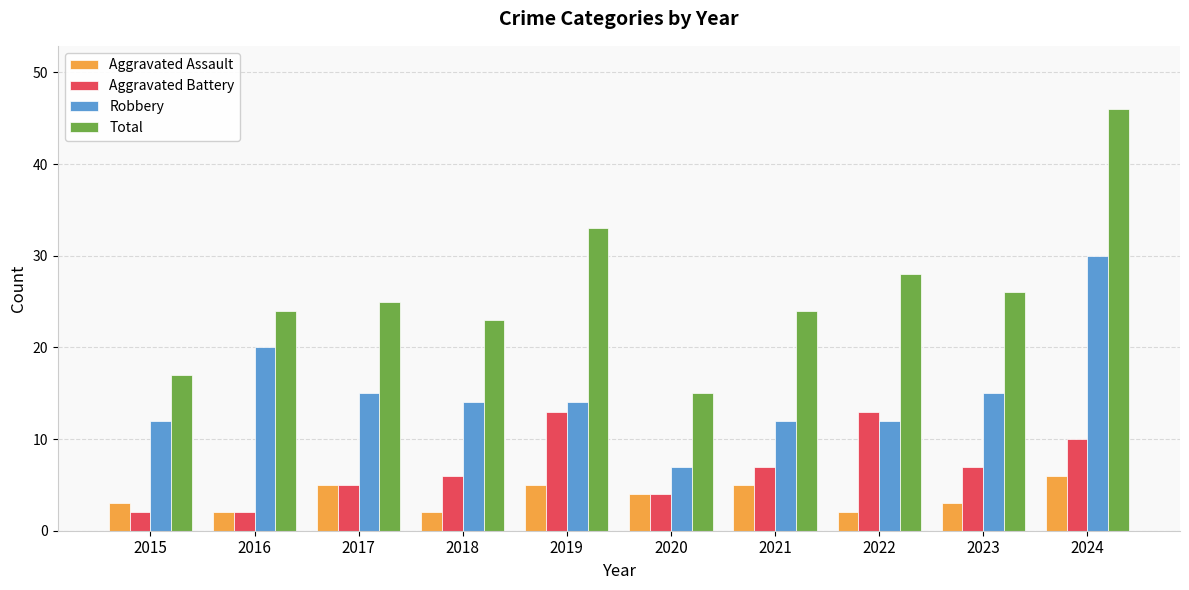

What is the difference between the maximum and second lowest values in the Aggravated Battery series?

11